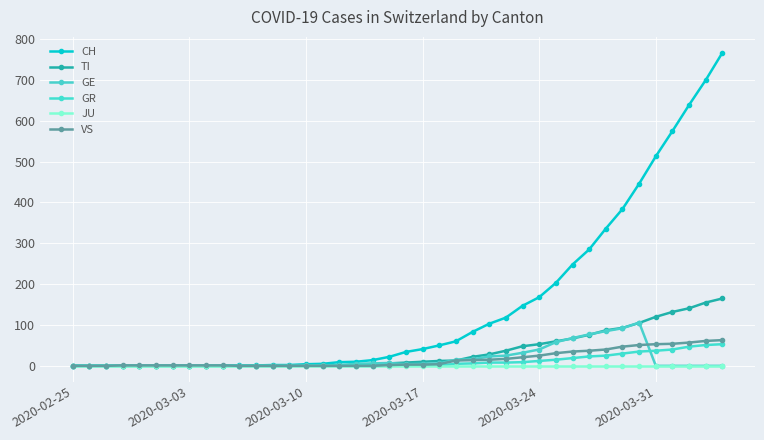

Is this an area chart (filled region under the line)?

No